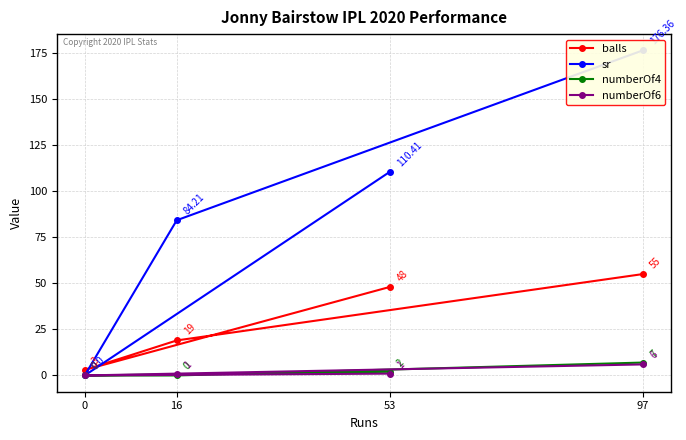

How many values in the balls series are below 48?

2